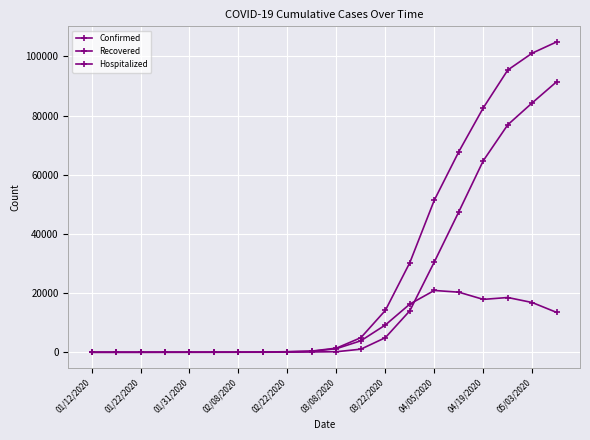

Does the chart display data point markers on the line(s)?

Yes